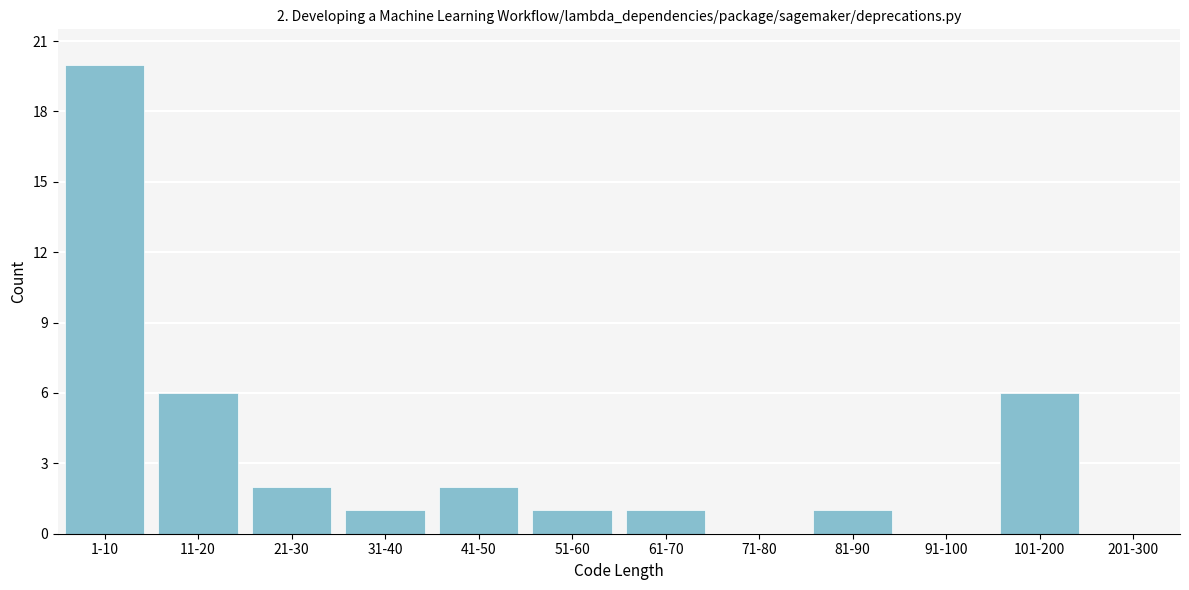

What is the sum of all values?

40